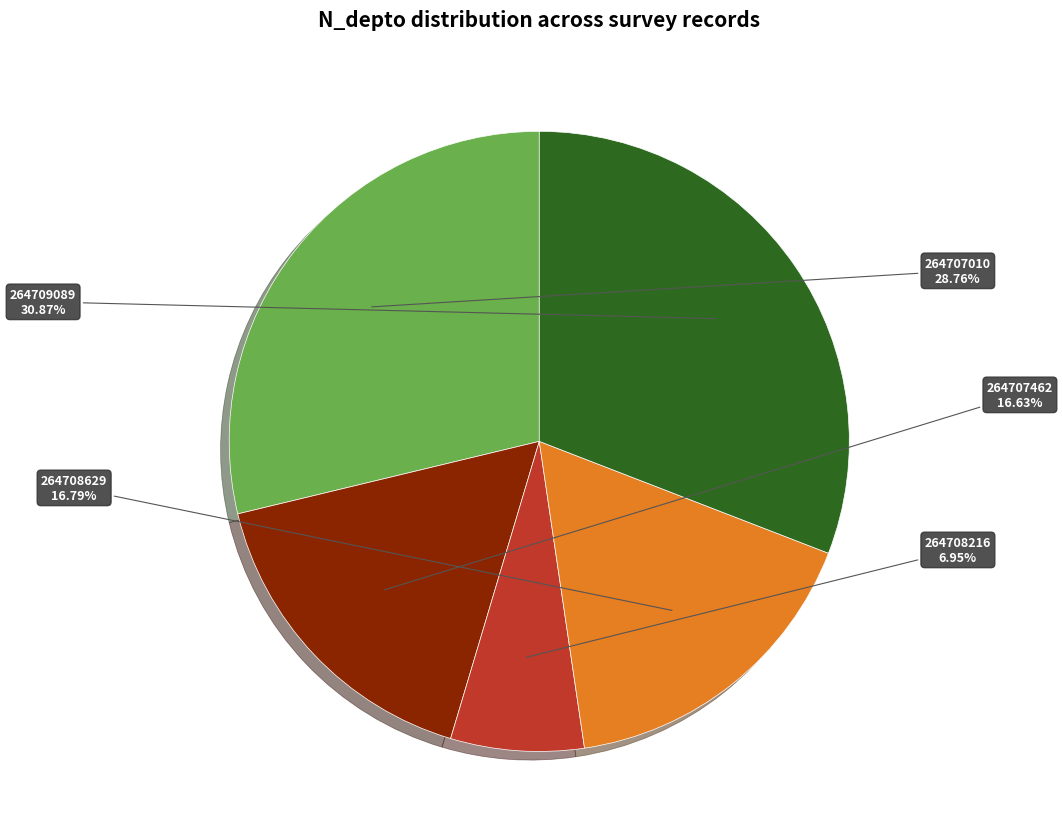

Which category has the biggest portion of the pie?

264709089